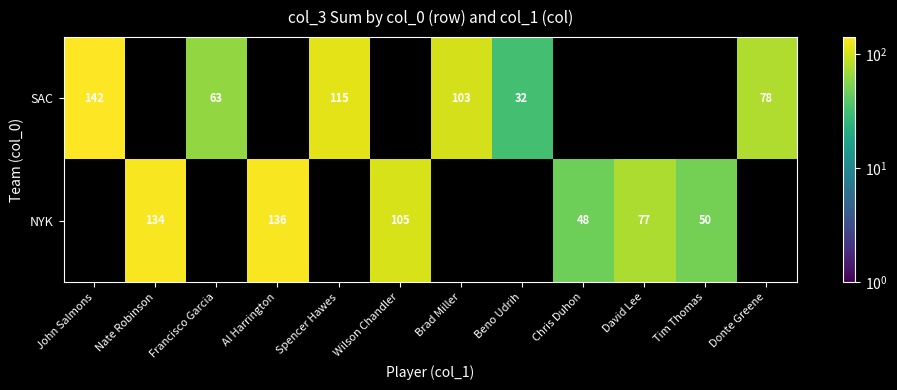

Which category has the lowest value across all series?

Beno Udrih